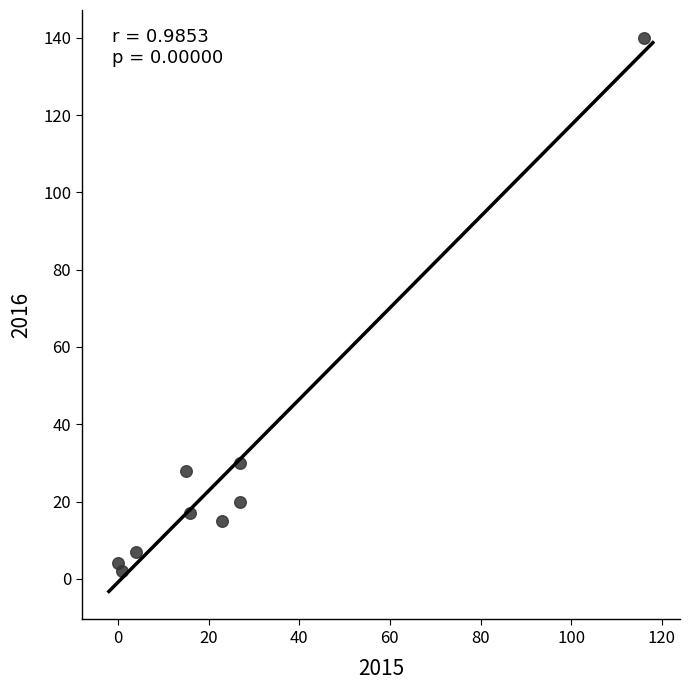

What is the average Y value?

29